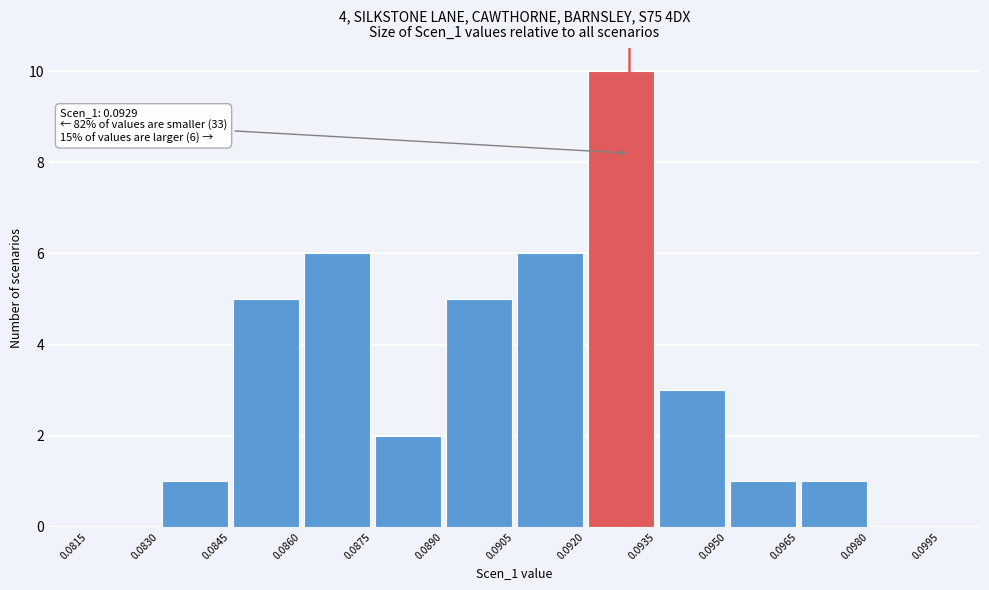

Over which range of the x-axis is the bar tallest?

0.0920 to 0.0935